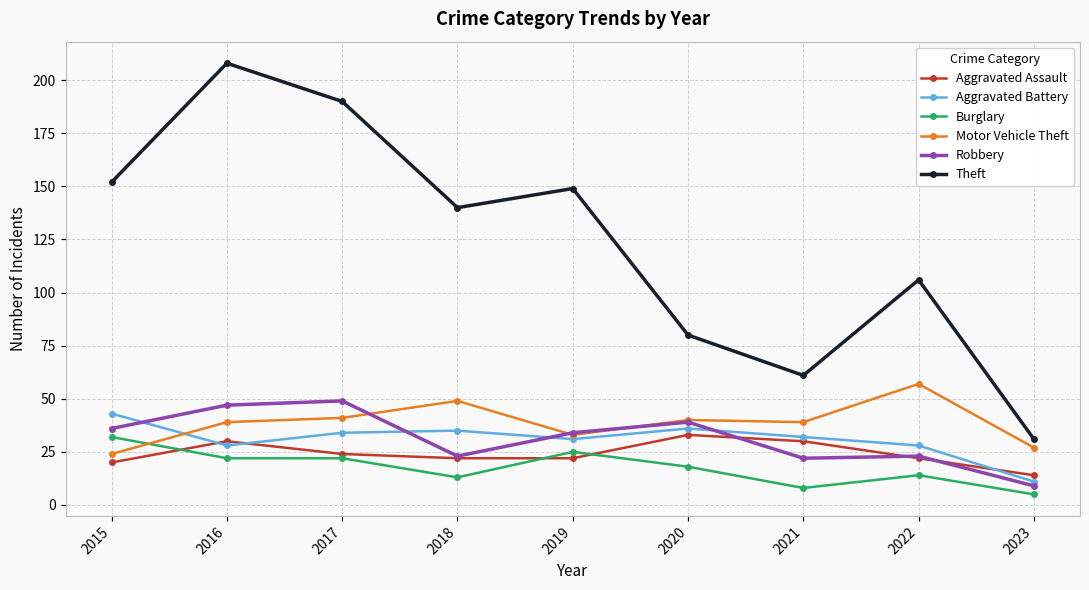

What is the total value across all series at 2019?

294